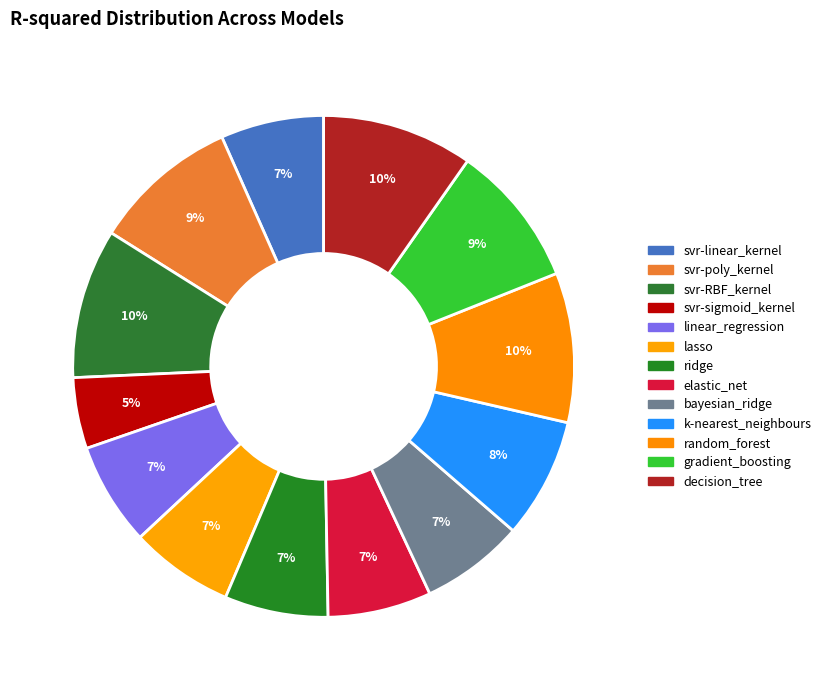

Does any single category account for the majority?

No